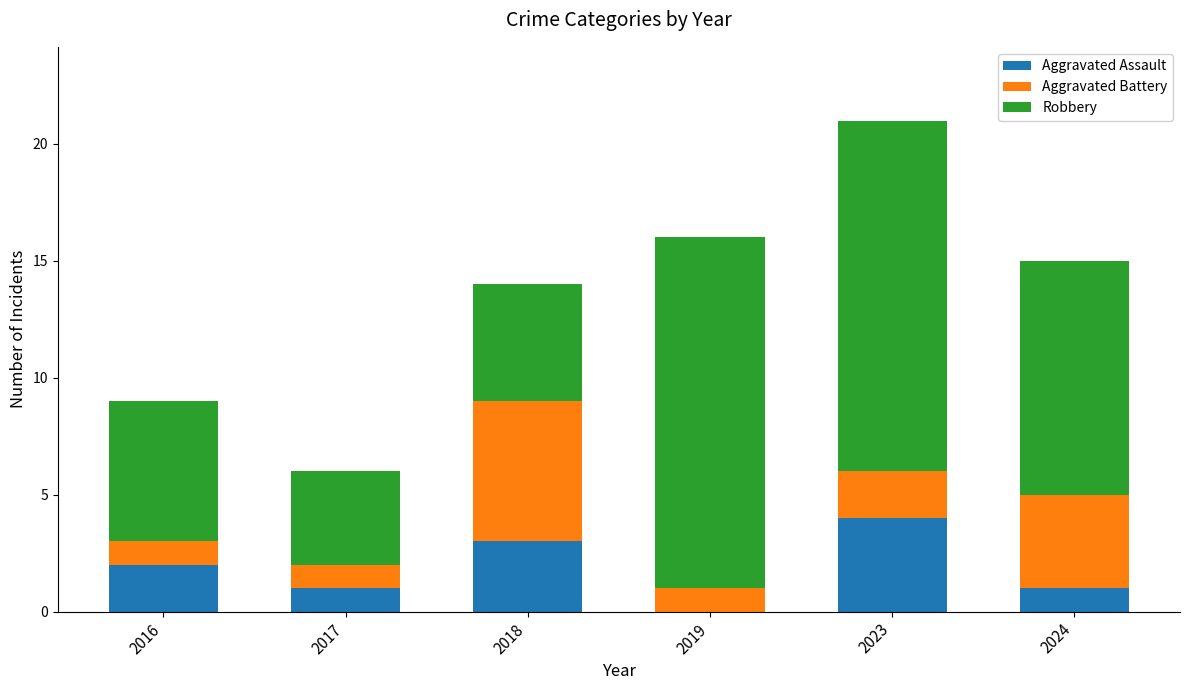

Are the bars horizontal?

No